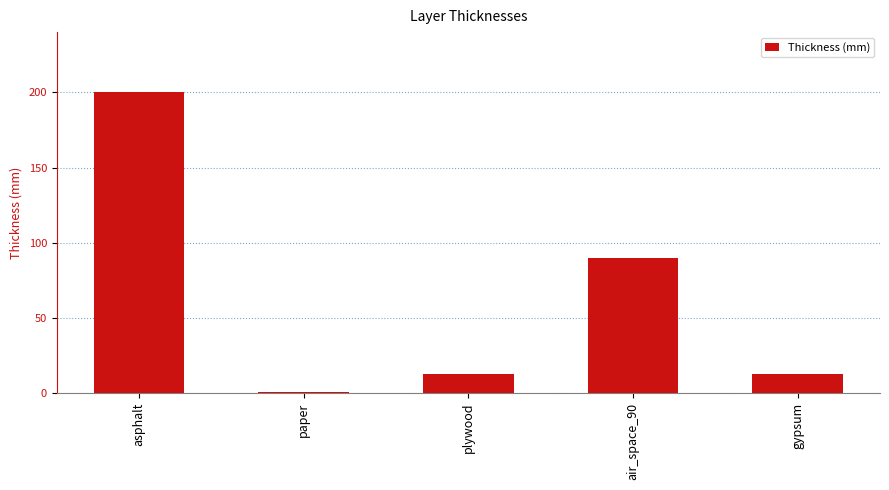

What position from the left is paper?

2